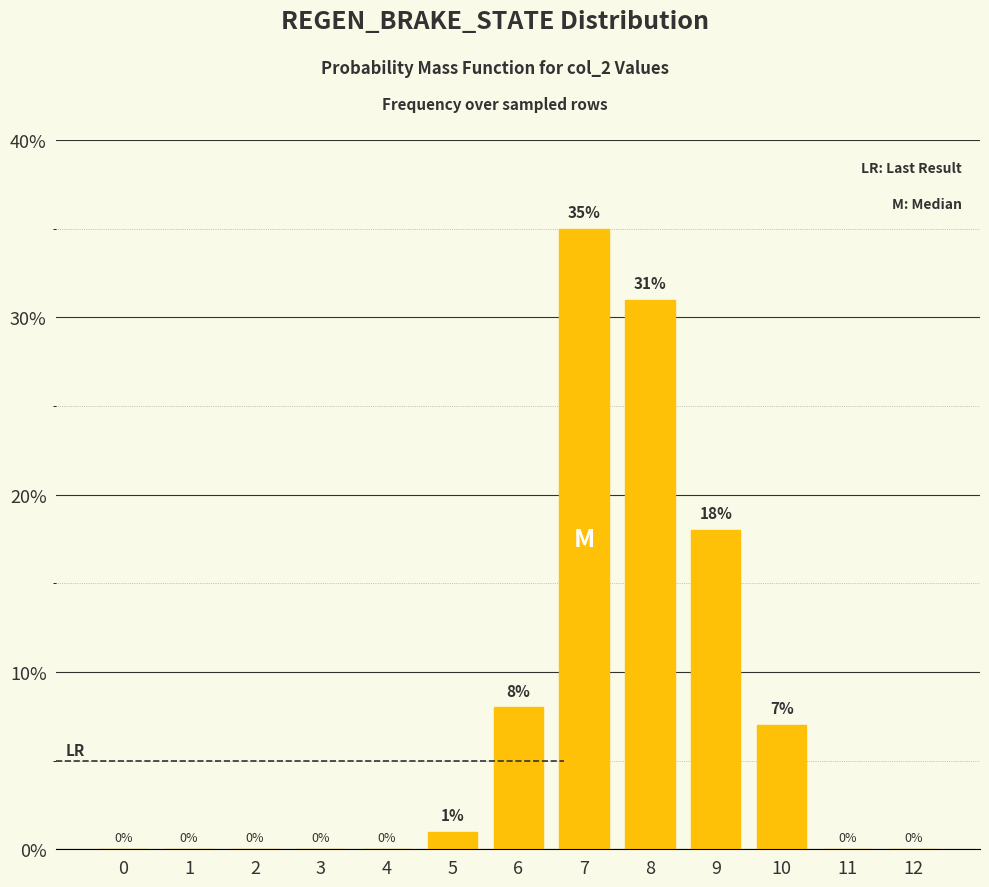

What is the average value?

8